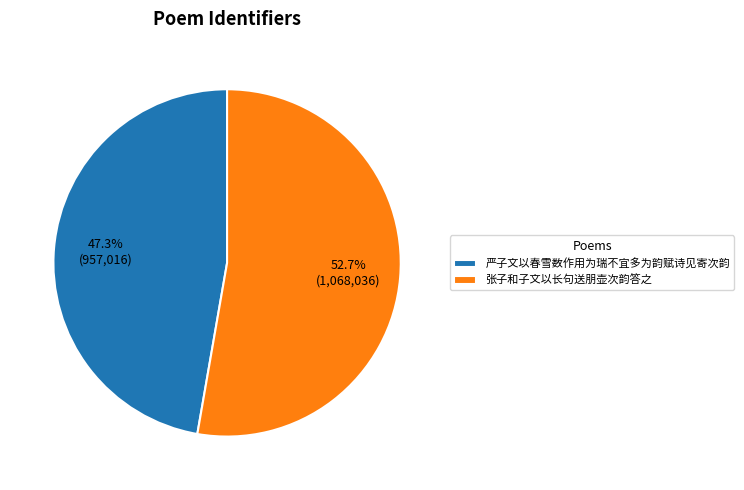

The 严子文以春雪数作用为瑞不宜多为韵赋诗见寄次韵 slice represents 62% of the pie. True or false?

False